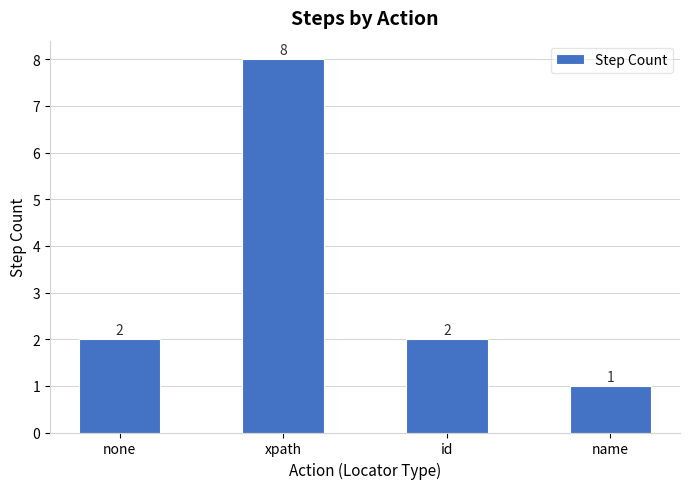

Reading left to right, extract all data points from this chart.

none=2	xpath=8	id=2	name=1